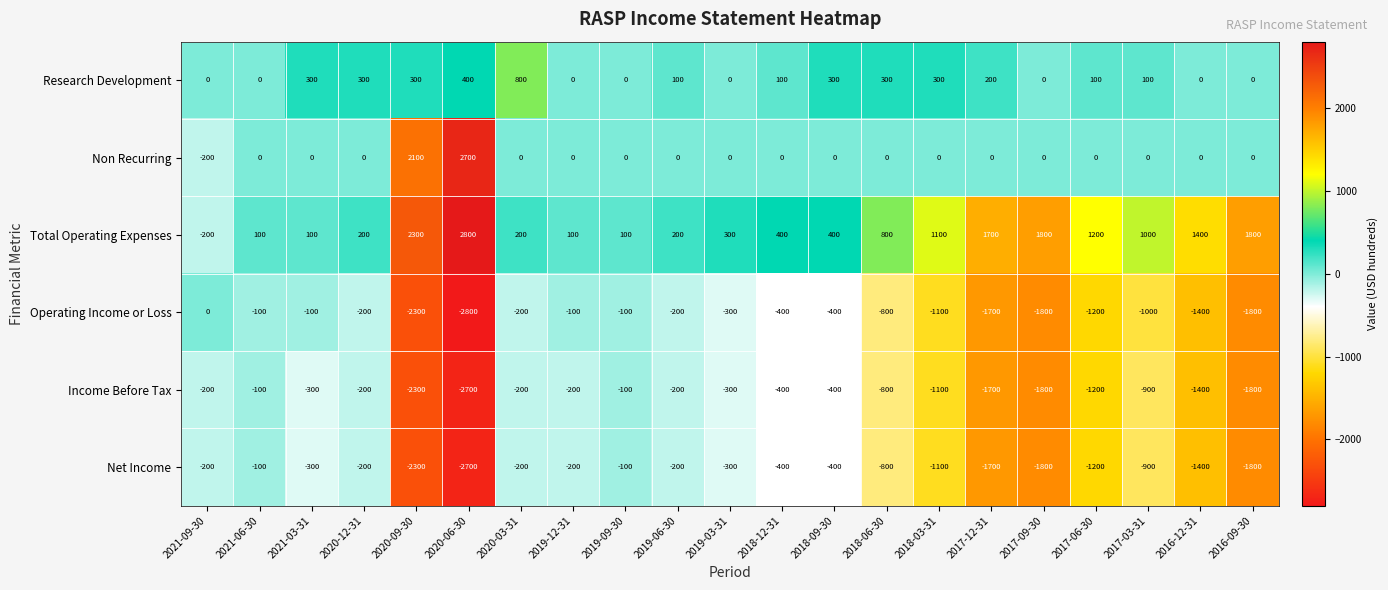

Which series has the largest range (max minus min)?

Total Operating Expenses